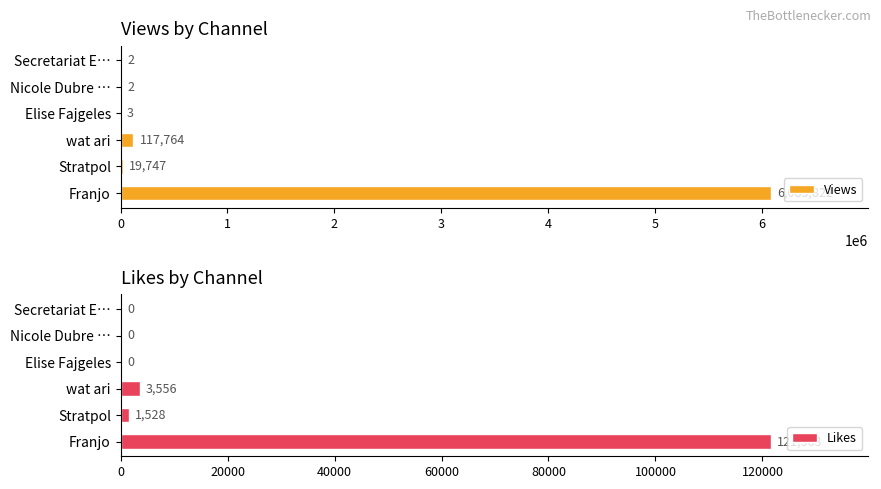

Which series has the widest spread of values?

Views